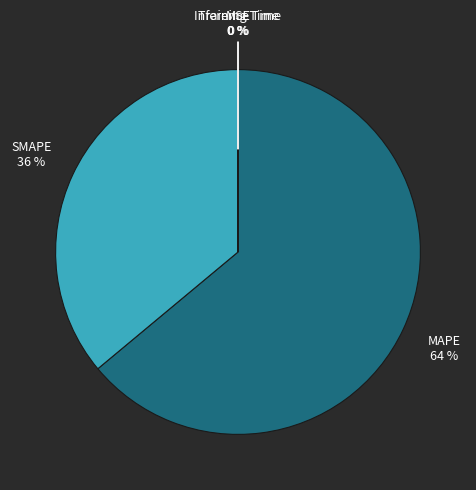

The SMAPE slice represents 36% of the pie. True or false?

True